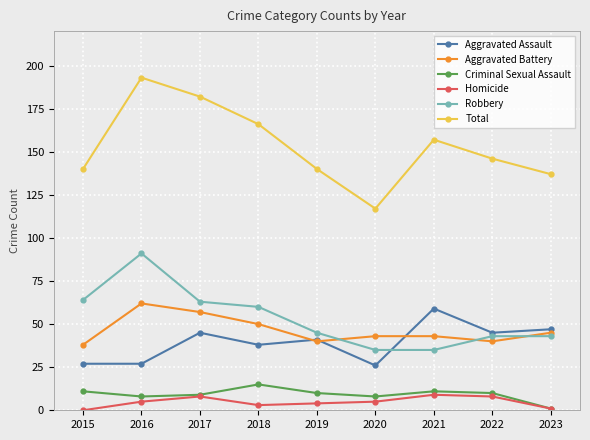

True or false: Aggravated Battery and Criminal Sexual Assault intersect in this chart.

False